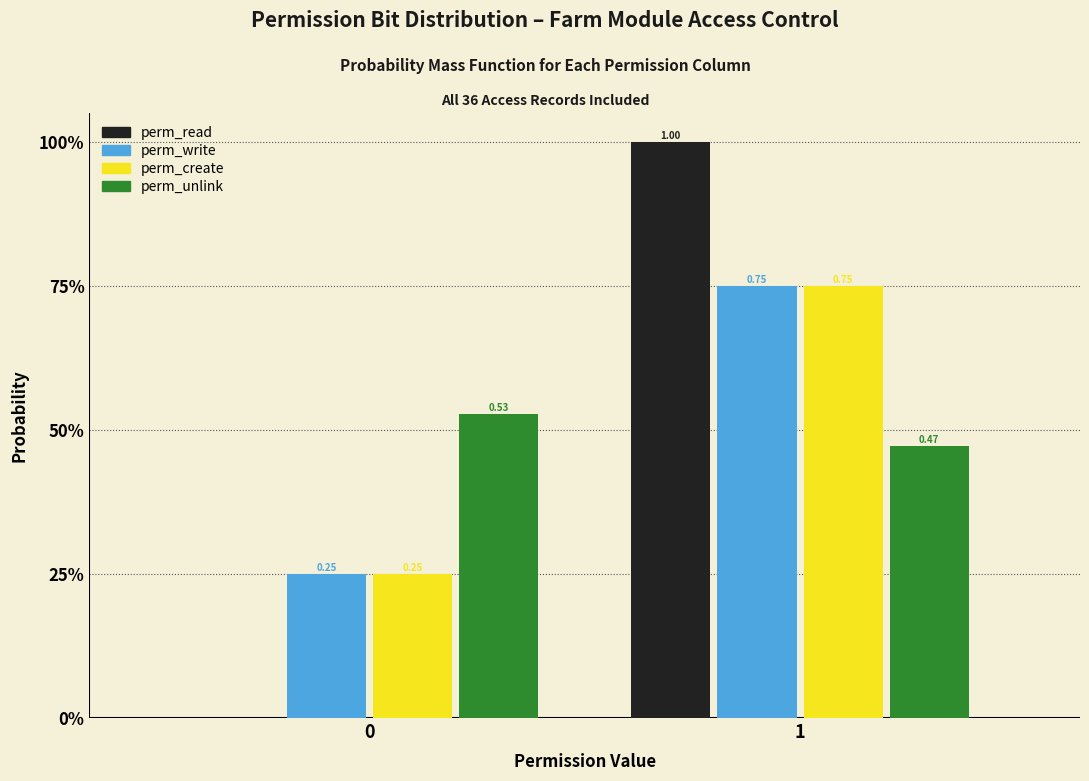

What are all the series names shown in the legend?

perm_read, perm_write, perm_create, perm_unlink